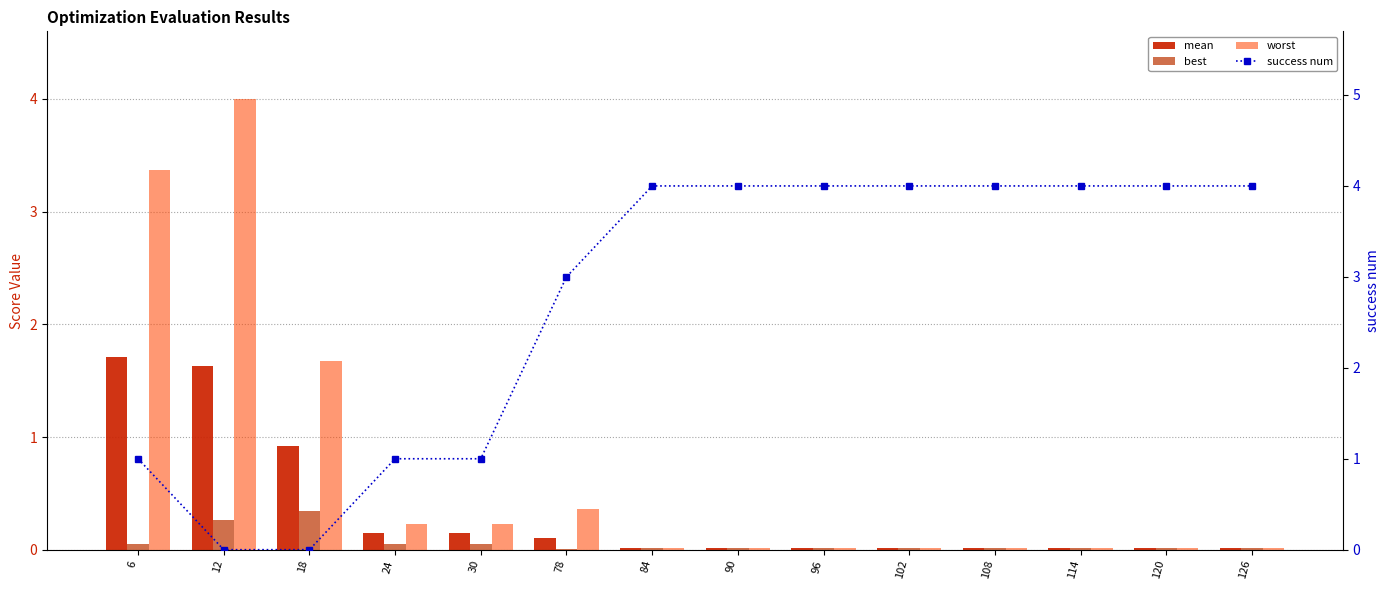

What is the value of the best bar at the 3rd from the left?

0.3